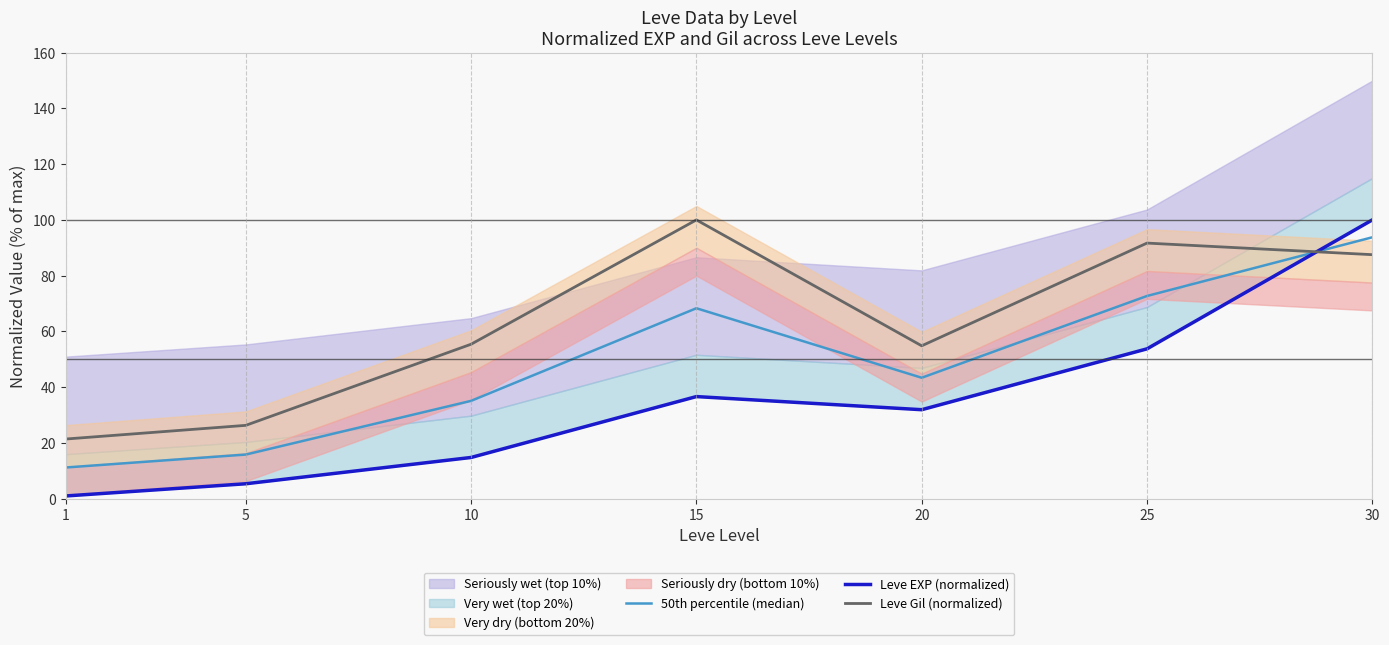

How many times do Leve EXP (normalized) and Leve Gil (normalized) cross each other?

1